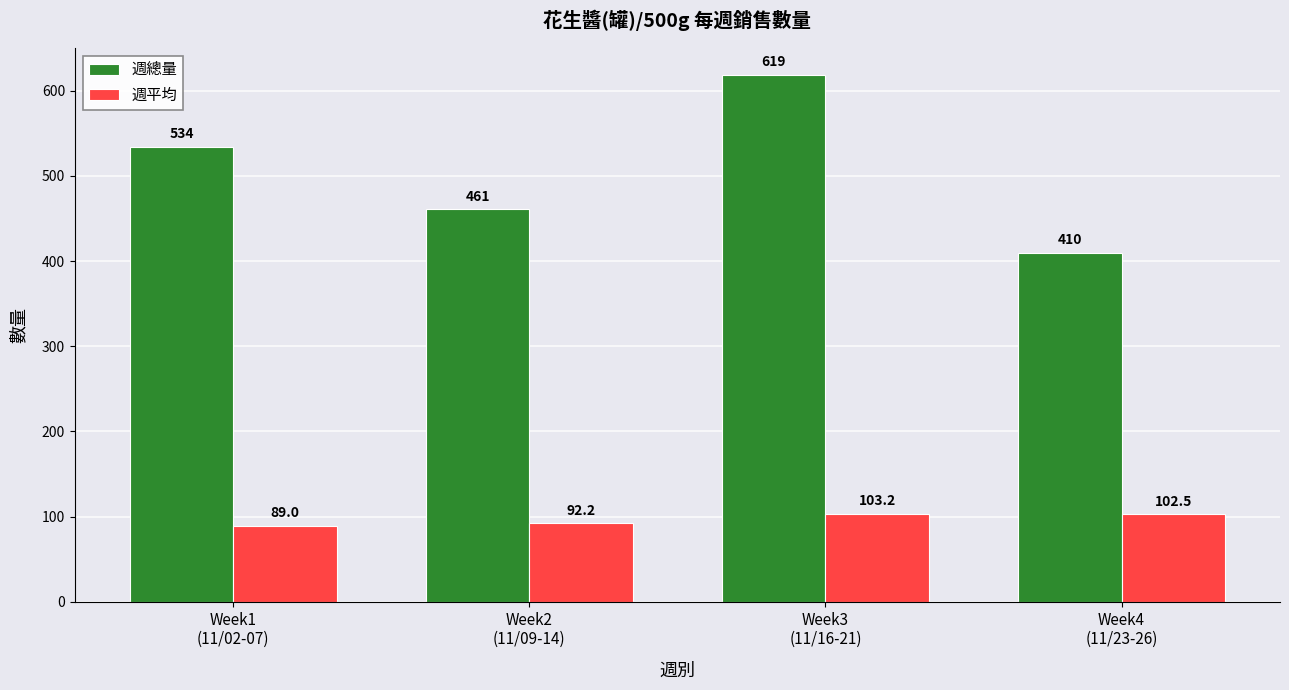

What are all the series names shown in the legend?

週總量, 週平均